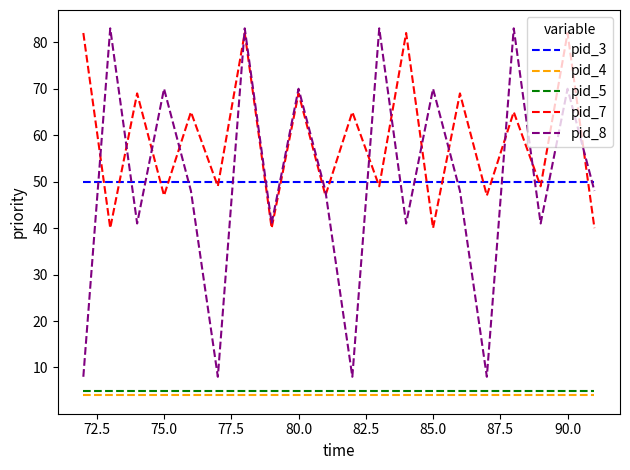

What is the maximum value for pid_7?

82